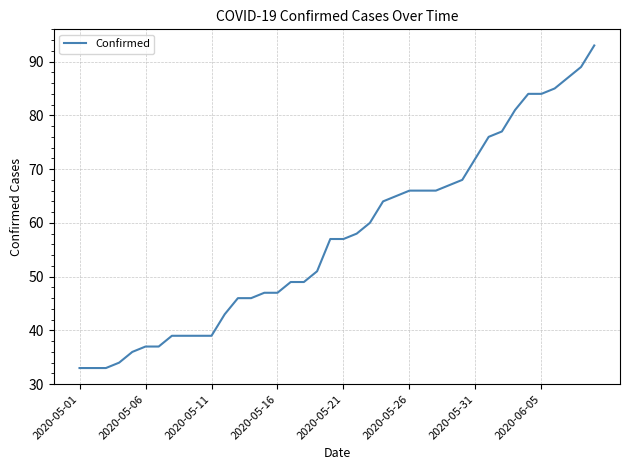

What is the difference between the maximum and minimum values?

60